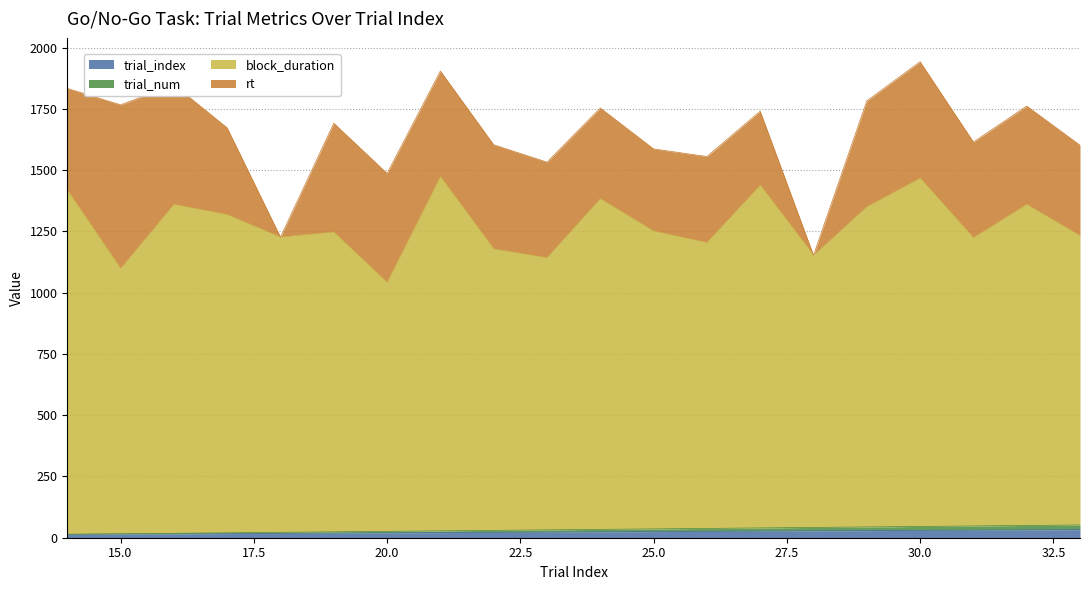

What is the difference between the second highest and second lowest values in the block_duration series?

369